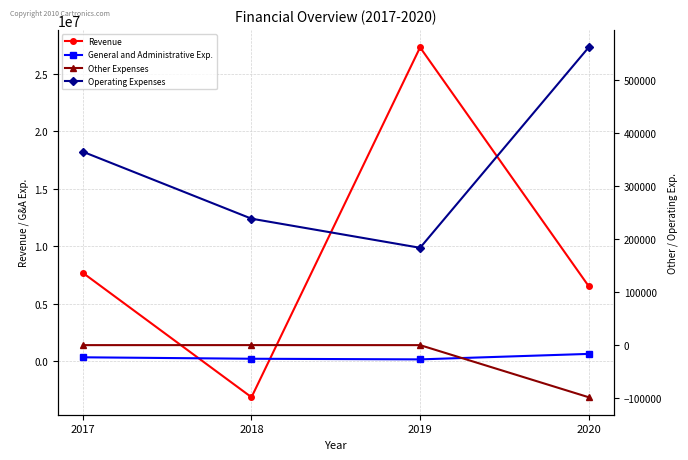

The Revenue series shows -3105835 at 2018. True or false?

True